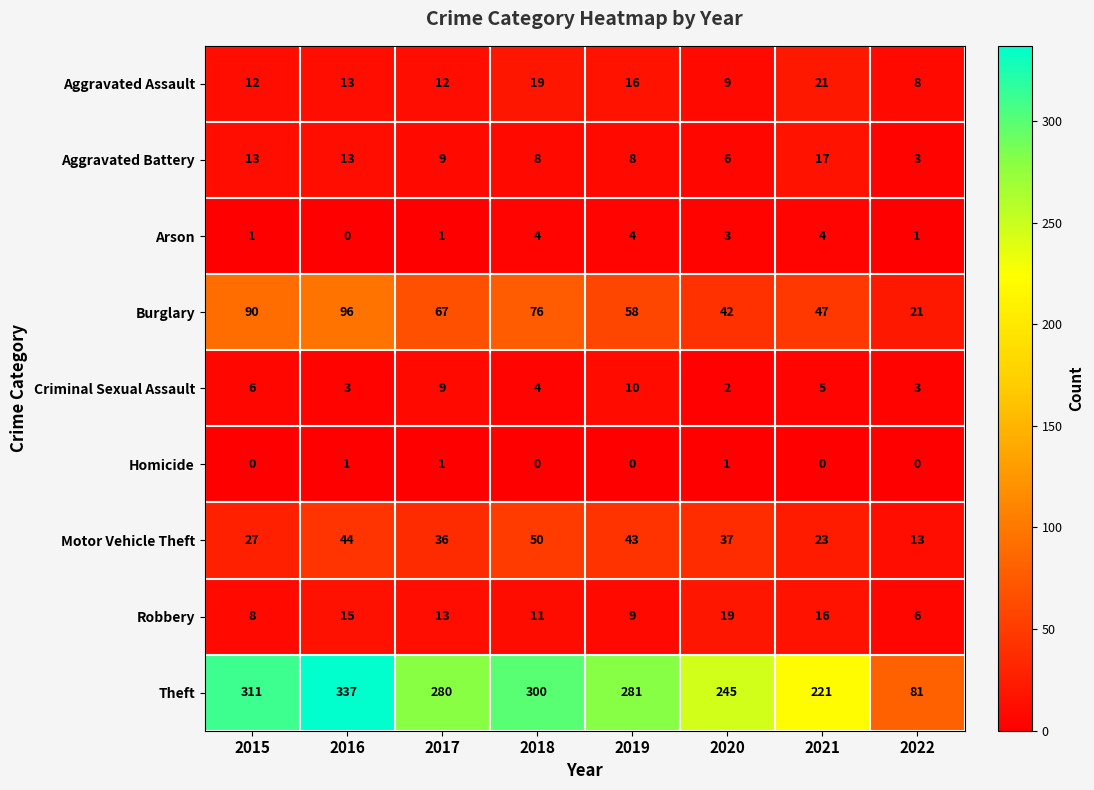

What is the sum of all Robbery values?

97